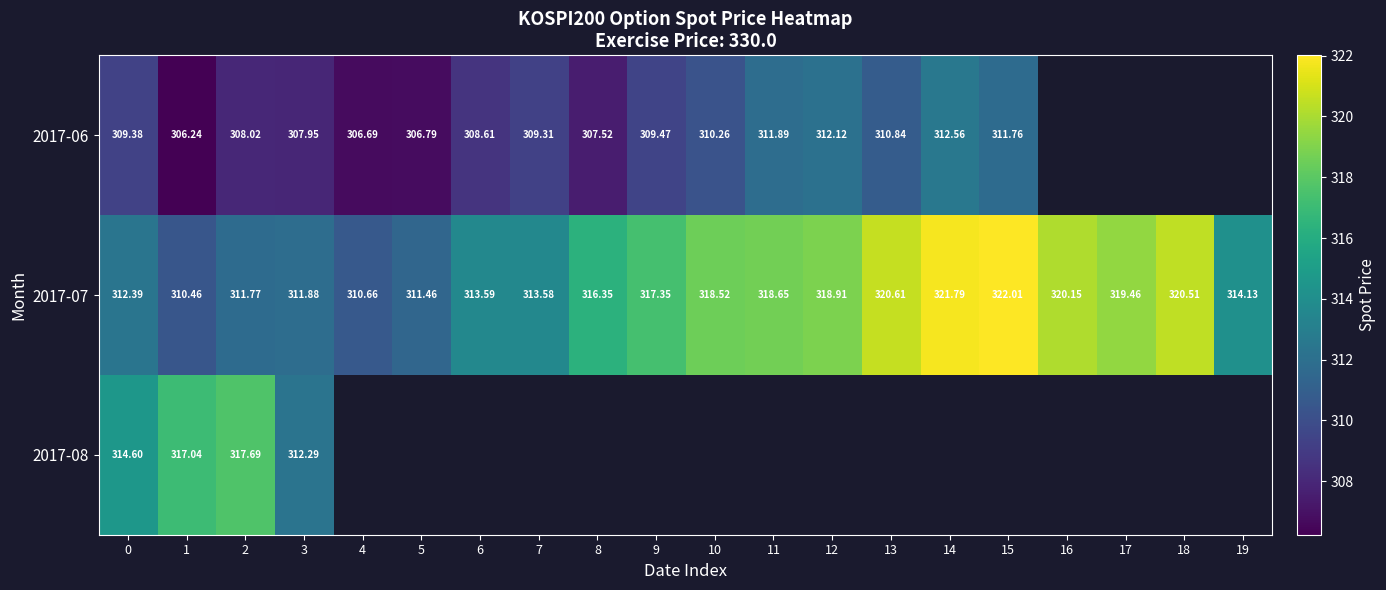

Which has a higher value, 19 or 3?

3